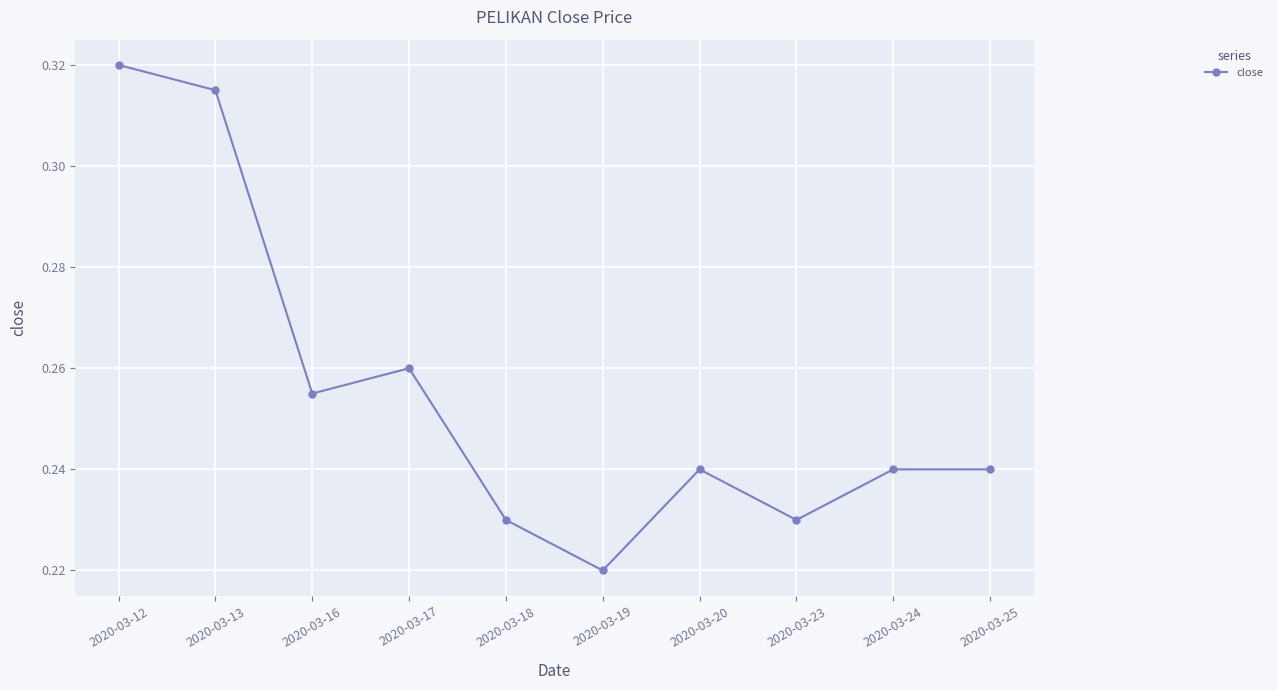

What is the sum of the values at 2020-03-19 and 2020-03-12?

0.5